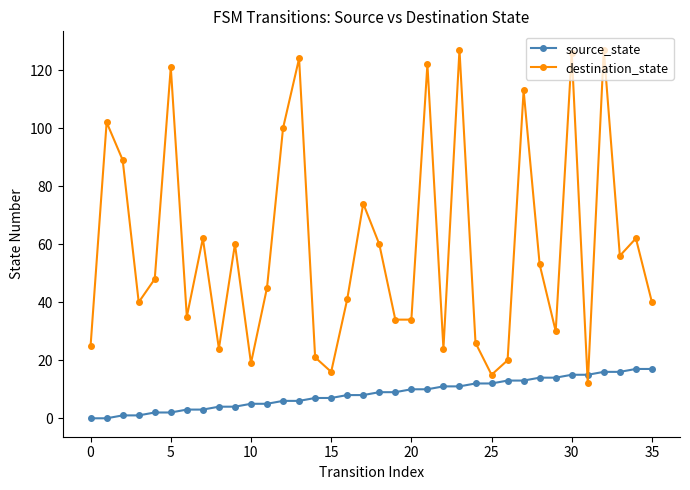

What is the difference between the second highest and minimum values in the source_state series?

17